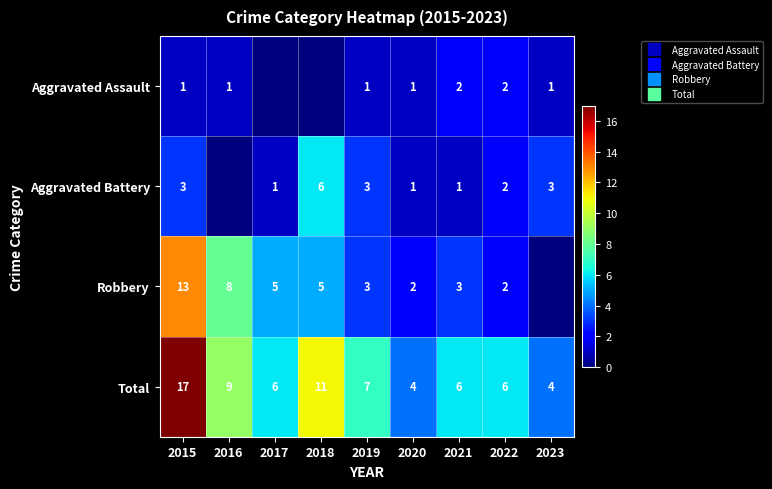

What is the sum of all Robbery values?

41